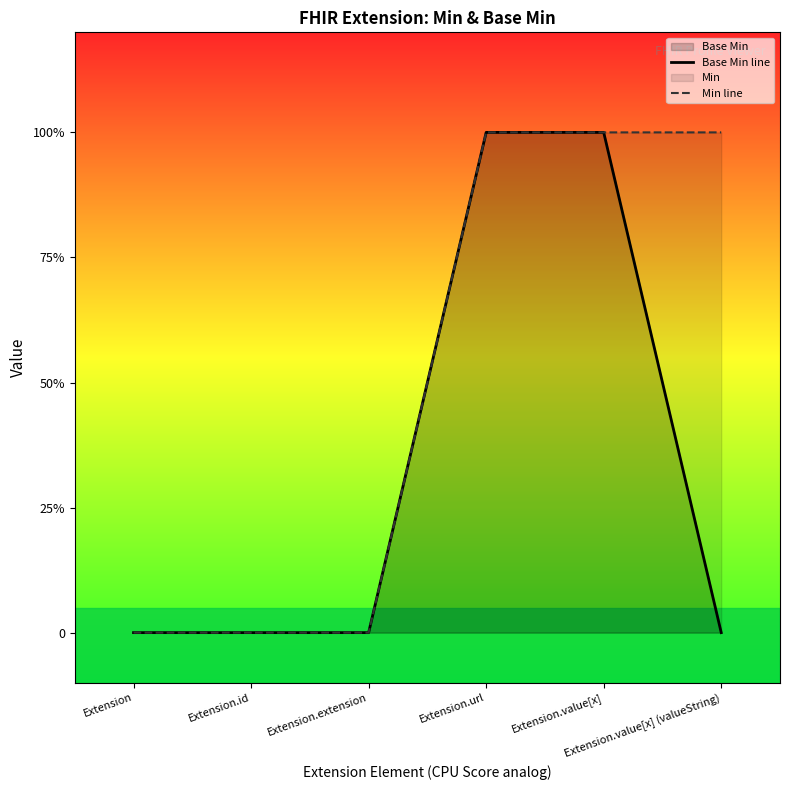

List the series in order of their overall mean, highest first.

Min line, Base Min line